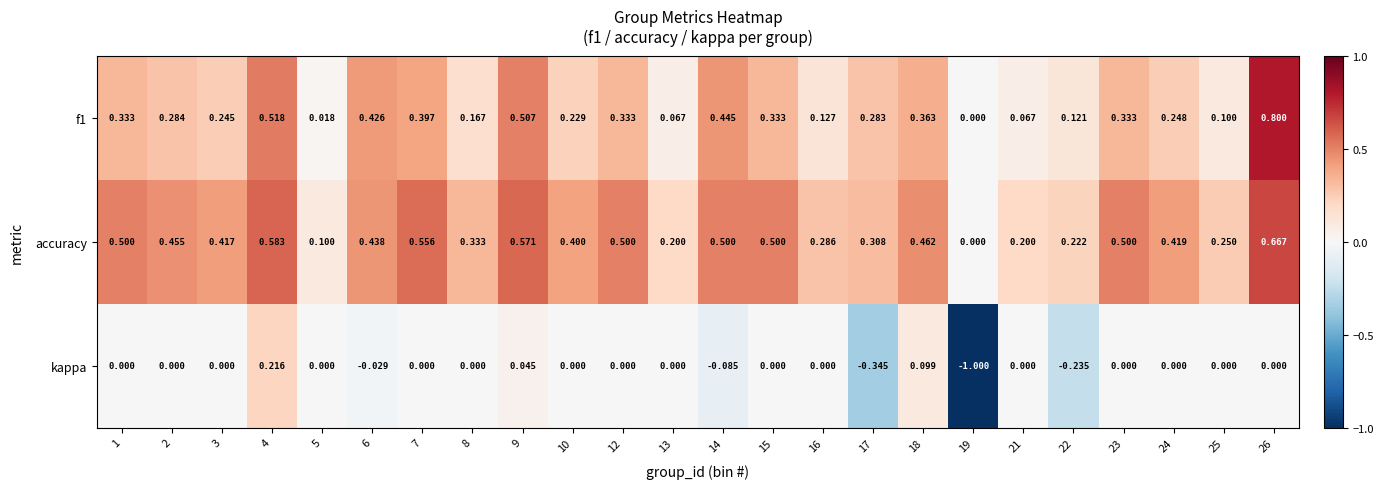

Which series has the widest spread of values?

kappa